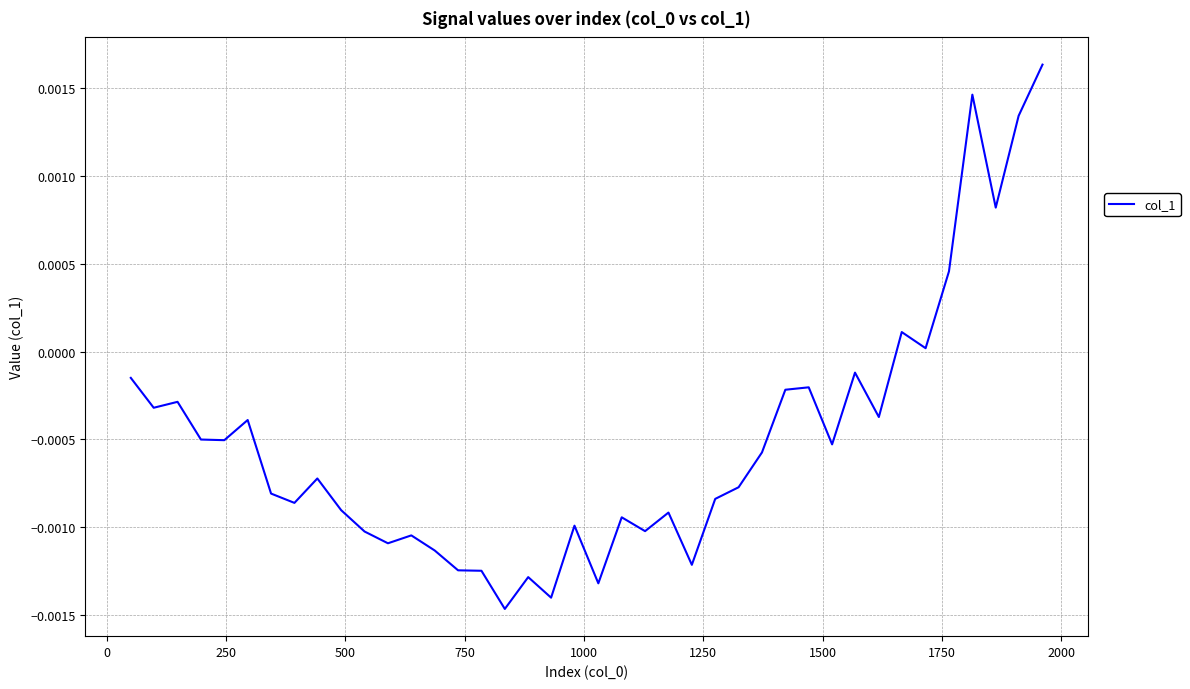

How many lines are shown in the chart?

1